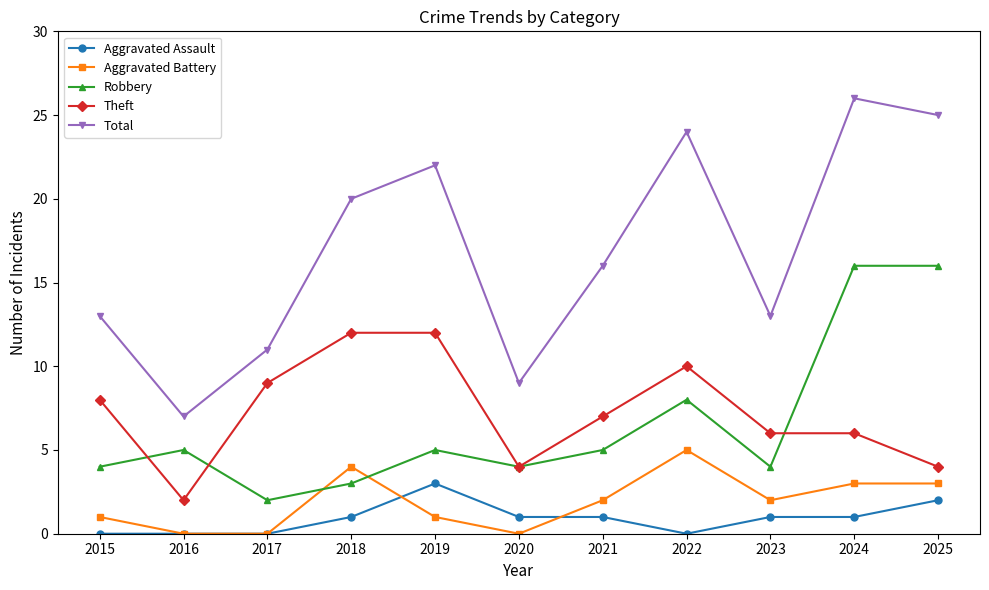

Reading left to right, what are all the values shown in this chart?

Aggravated Assault: 0	0	0	1	3	1	1	0	1	1	2
Aggravated Battery: 1	0	0	4	1	0	2	5	2	3	3
Robbery: 4	5	2	3	5	4	5	8	4	16	16
Theft: 8	2	9	12	12	4	7	10	6	6	4
Total: 13	7	11	20	22	9	16	24	13	26	25